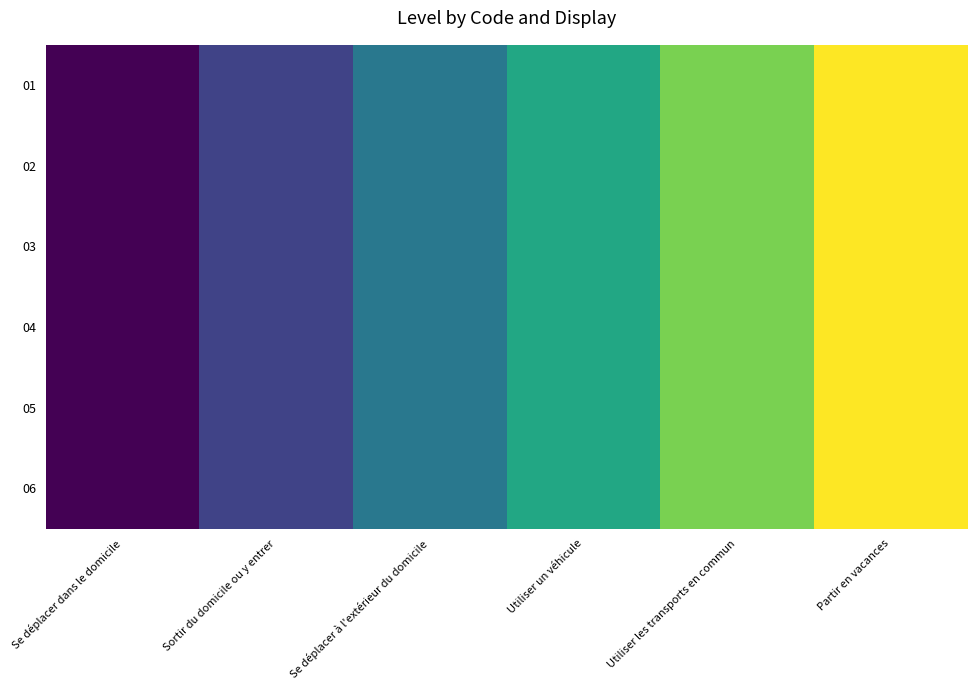

At how many categories does at least one series exceed 2?

4